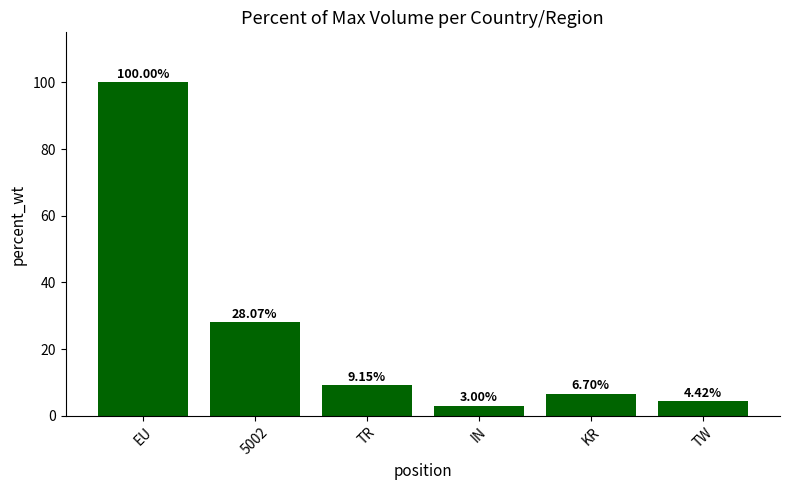

At which label is the value closest to 51?

5002